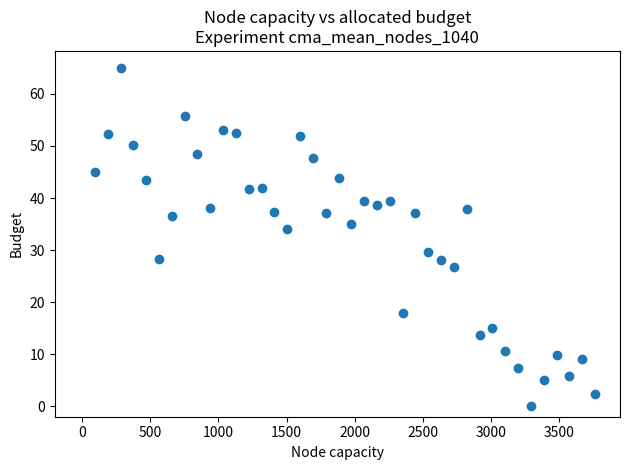

What is the range of X values (max minus min)?

3668.3